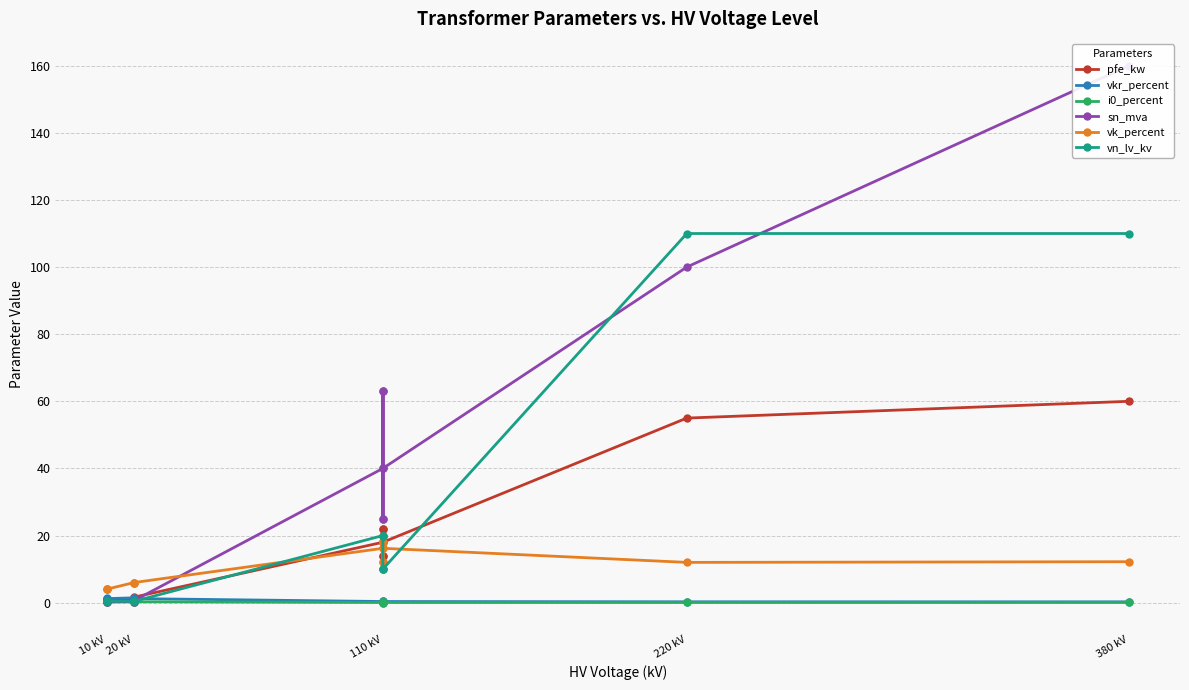

What is the greatest value displayed?

160.0